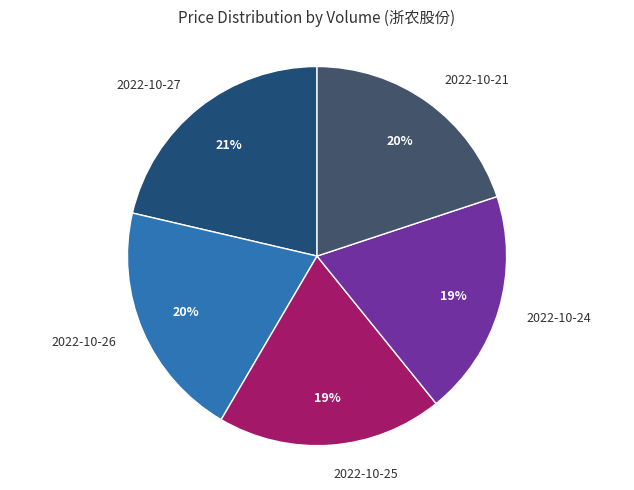

Which has a higher value, 2022-10-27 or 2022-10-21?

2022-10-27